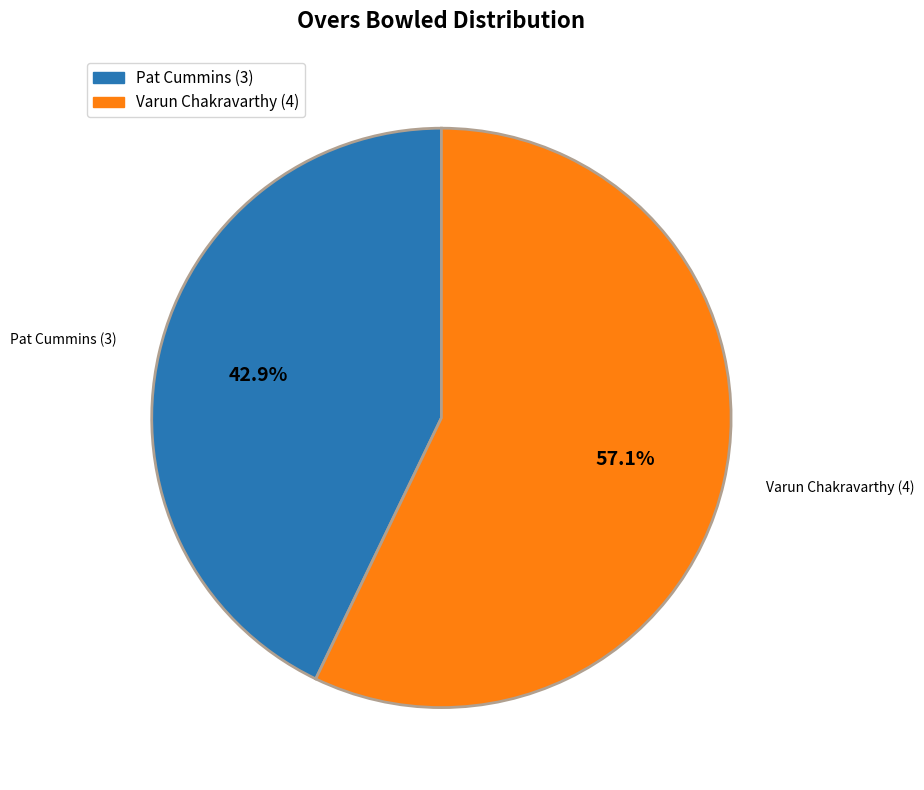

Between Pat Cummins and Varun Chakravarthy, which is larger?

Varun Chakravarthy